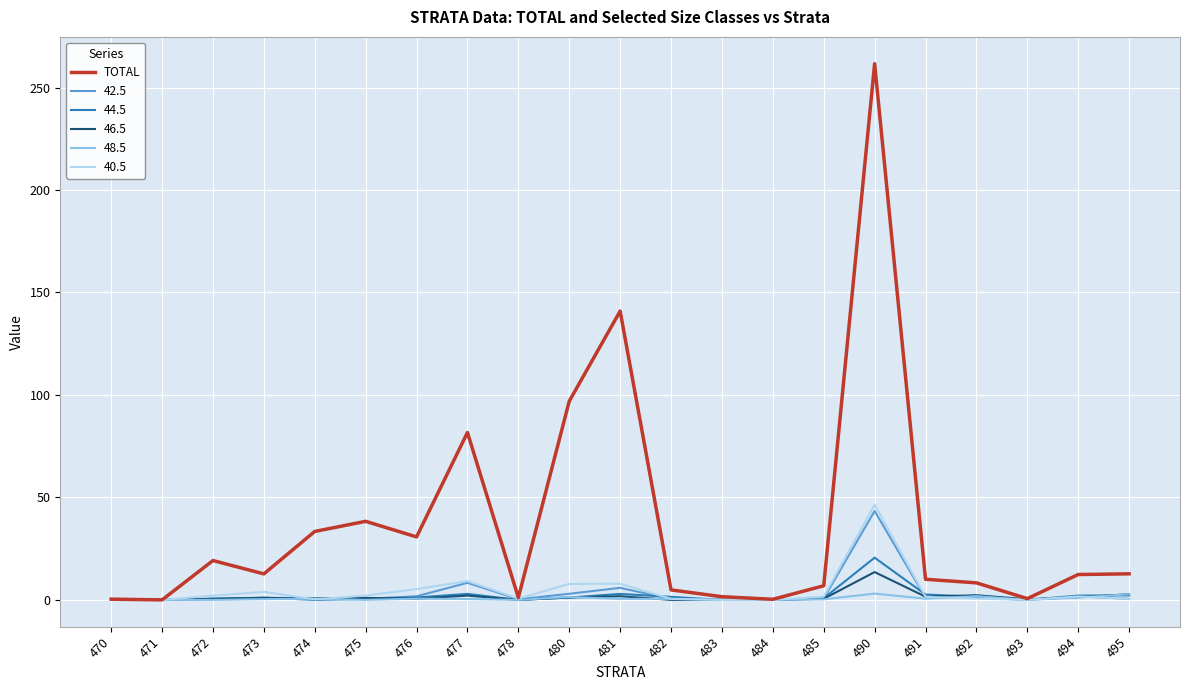

Which series changed the most between 470 and 490?

TOTAL